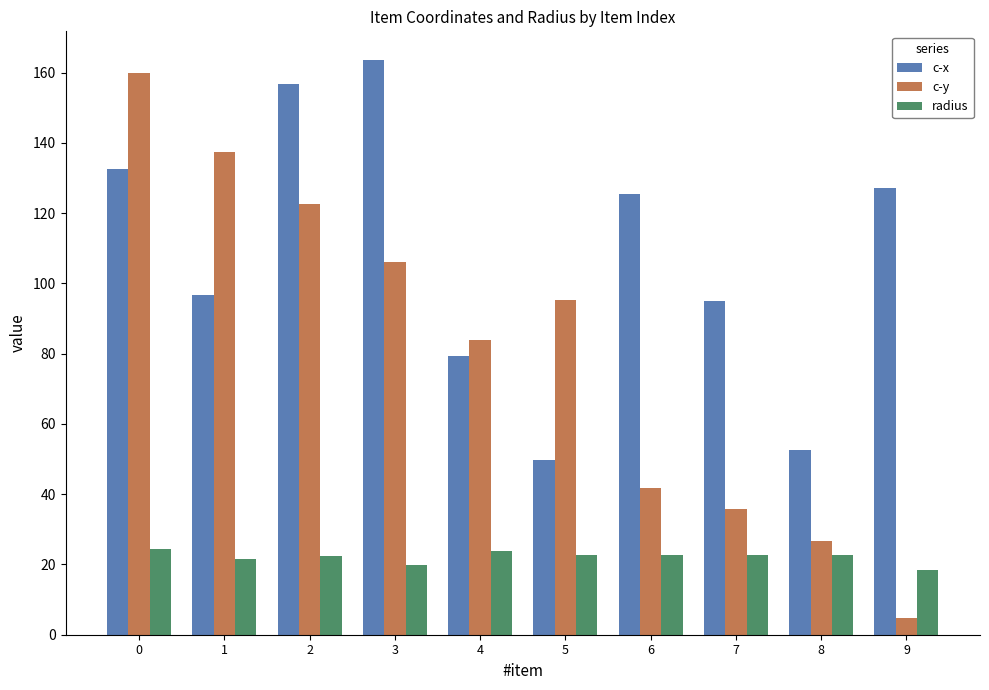

How many bars are there in each group?

3